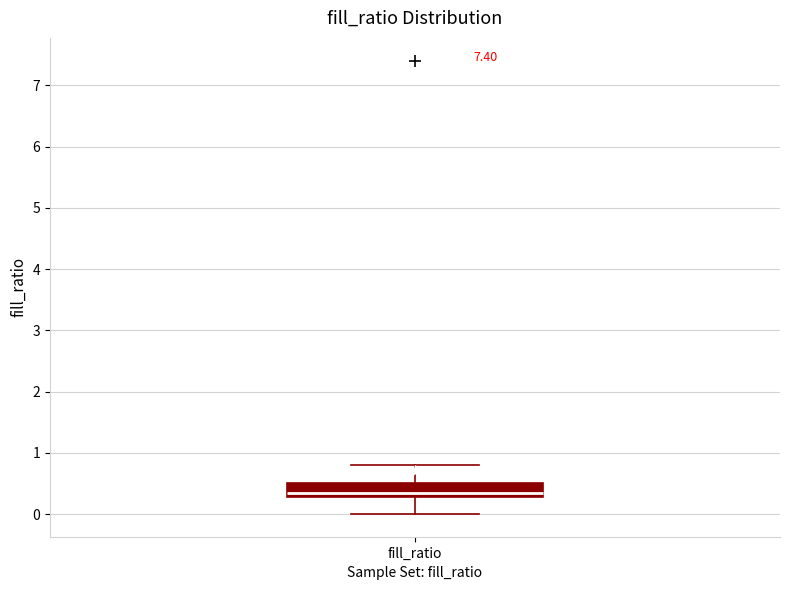

Transcribe this box plot: give where the median line is, the range the box spans, and where the two whiskers end, as read against the y-axis. The values are not printed on the chart, so give them approximately, as read against the axis.

median 0.3 (just above the box's lower edge), box 0.3 to 0.5, whiskers 0.0 to 0.8